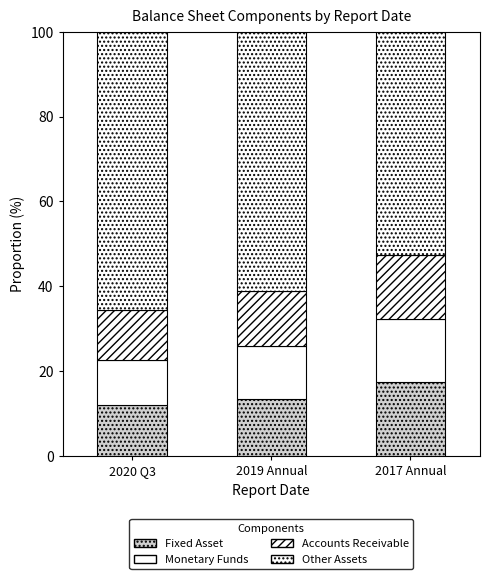

Count the number of categories in the chart.

3